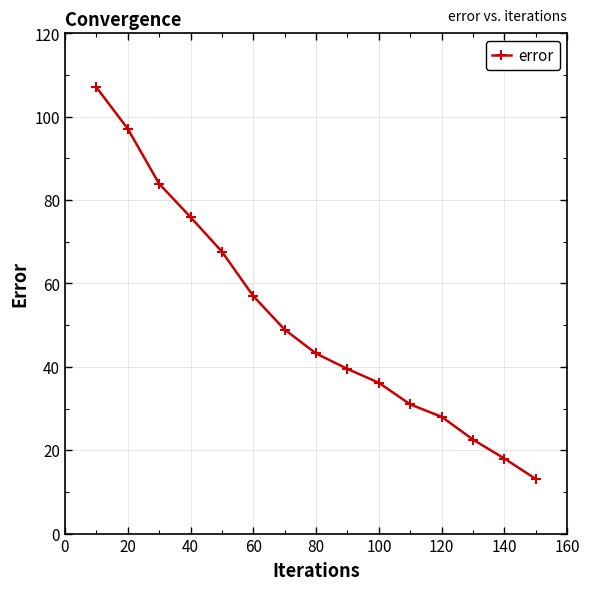

What is the difference between the second highest and second lowest values?

79.1